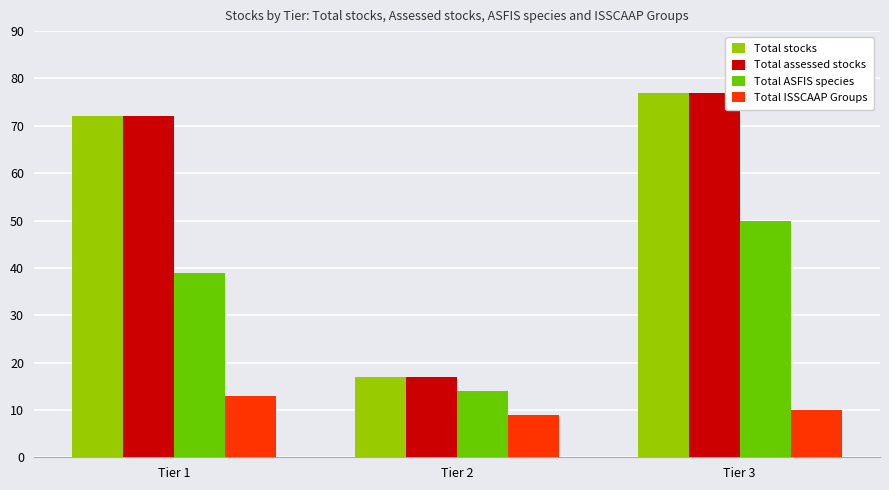

Which series changed the most between Tier 1 and Tier 3?

Total ASFIS species